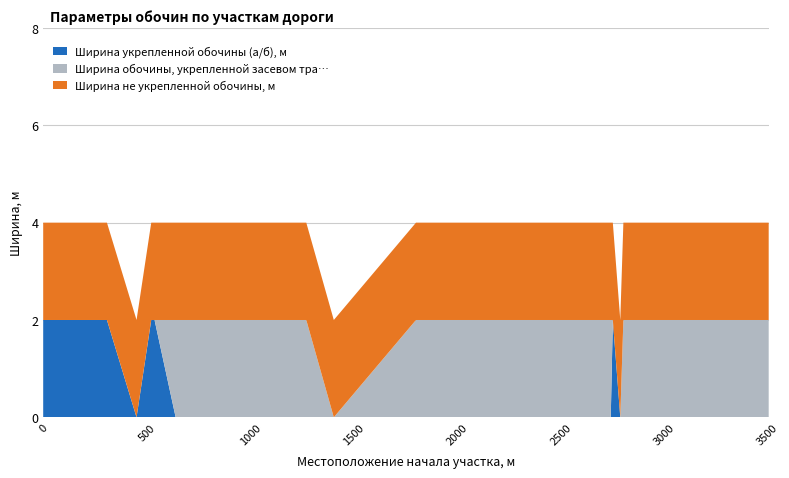

Reading left to right, what are all the values shown in this chart?

Ширина укрепленной обочины (а/б), м: 0=2	262=2	308=2	451=0	522=2	538=2	640=0	920=0	1246=0	1271=0	1404=0	1801=0	2223=0	2259=0	2299=0	2517=0	2568=0	2742=0	2752=2	2788=0	2803=0	2853=0	2935=0	3505=0
Ширина обочины, укрепленной засевом тра…: 0=0	262=0	308=0	451=0	522=0	538=0	640=2	920=2	1246=2	1271=2	1404=0	1801=2	2223=2	2259=2	2299=2	2517=2	2568=2	2742=2	2752=0	2788=0	2803=2	2853=2	2935=2	3505=2
Ширина не укрепленной обочины, м: 0=2	262=2	308=2	451=2	522=2	538=2	640=2	920=2	1246=2	1271=2	1404=2	1801=2	2223=2	2259=2	2299=2	2517=2	2568=2	2742=2	2752=2	2788=2	2803=2	2853=2	2935=2	3505=2